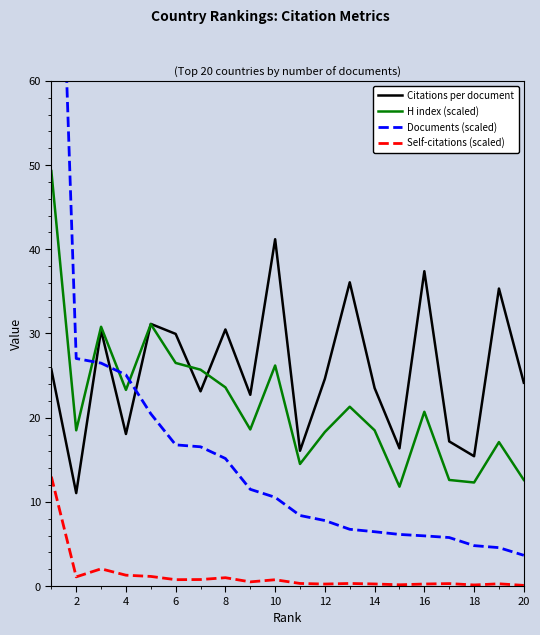

True or false: Citations per document has a value of 6.2 at 4.

False